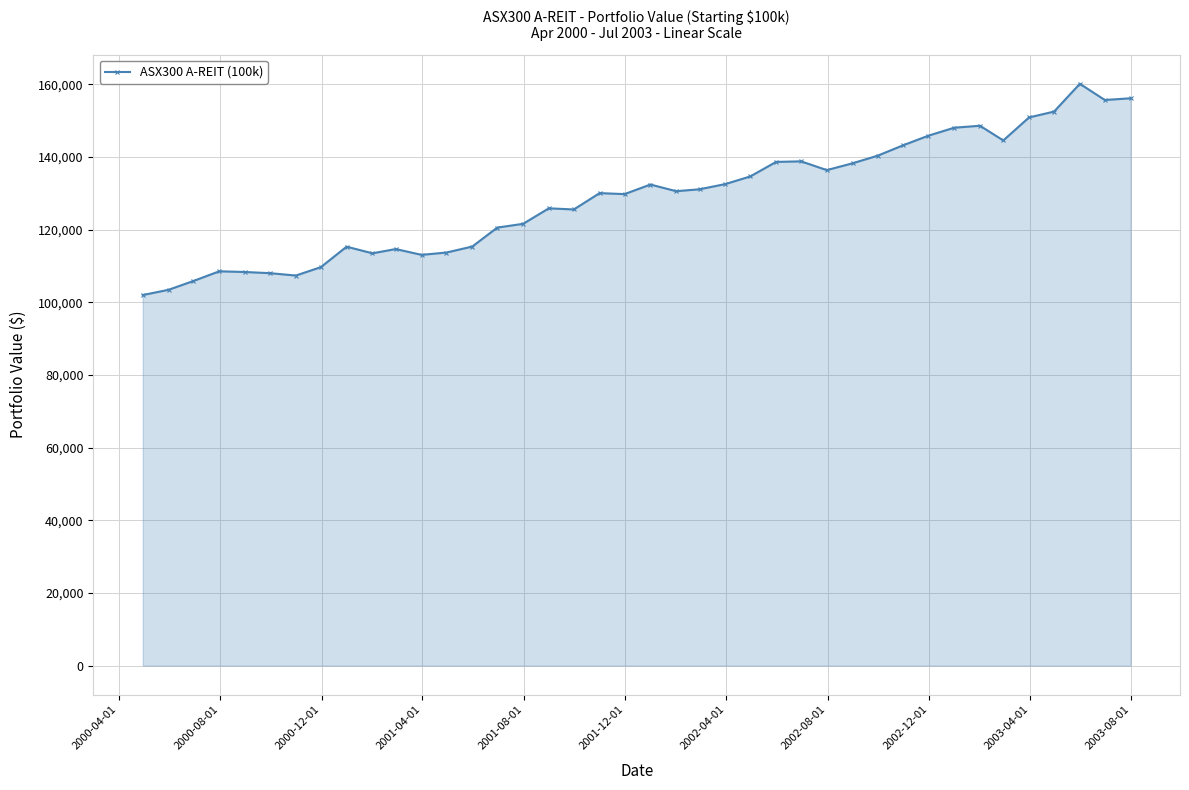

Does the chart display data point markers on the line(s)?

Yes